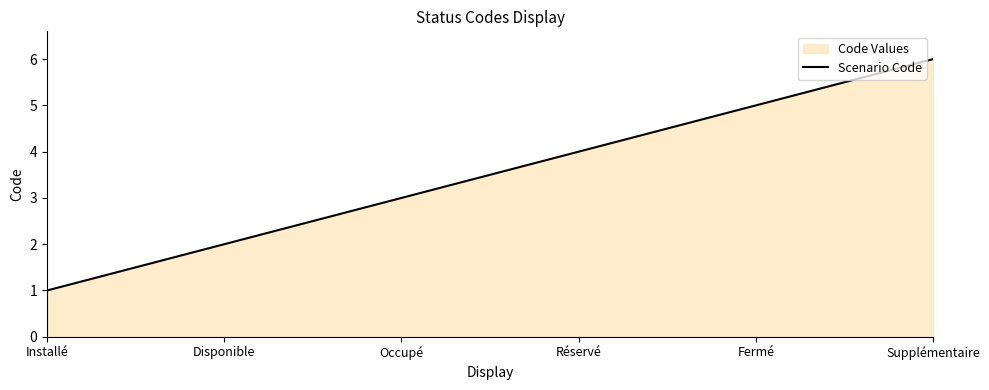

Where is the data nearest to the value 3?

Occupé